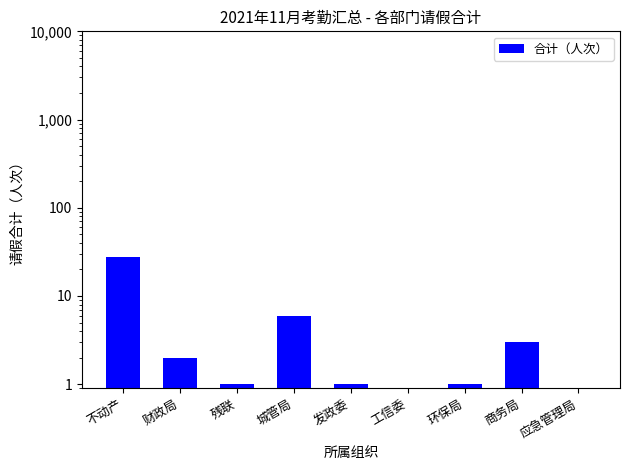

What is the sum of the values at 环保局 and 财政局?

3